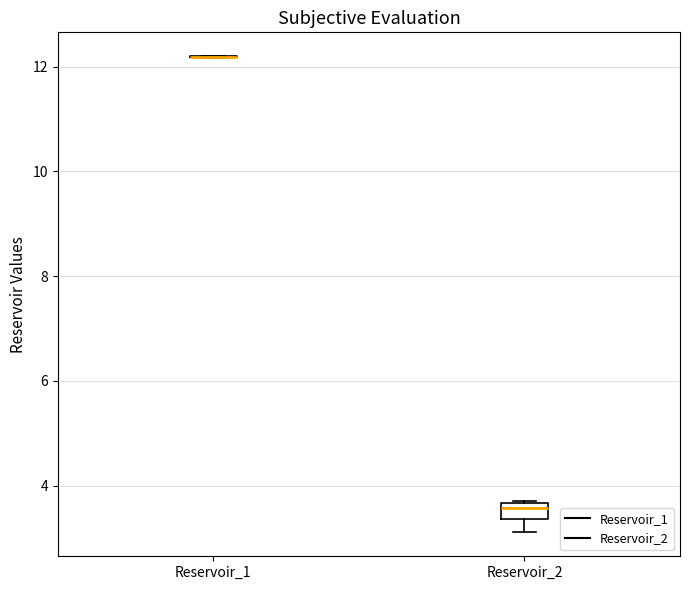

Comparing the boxes themselves (not the whiskers), which one is the tallest?

Reservoir_2